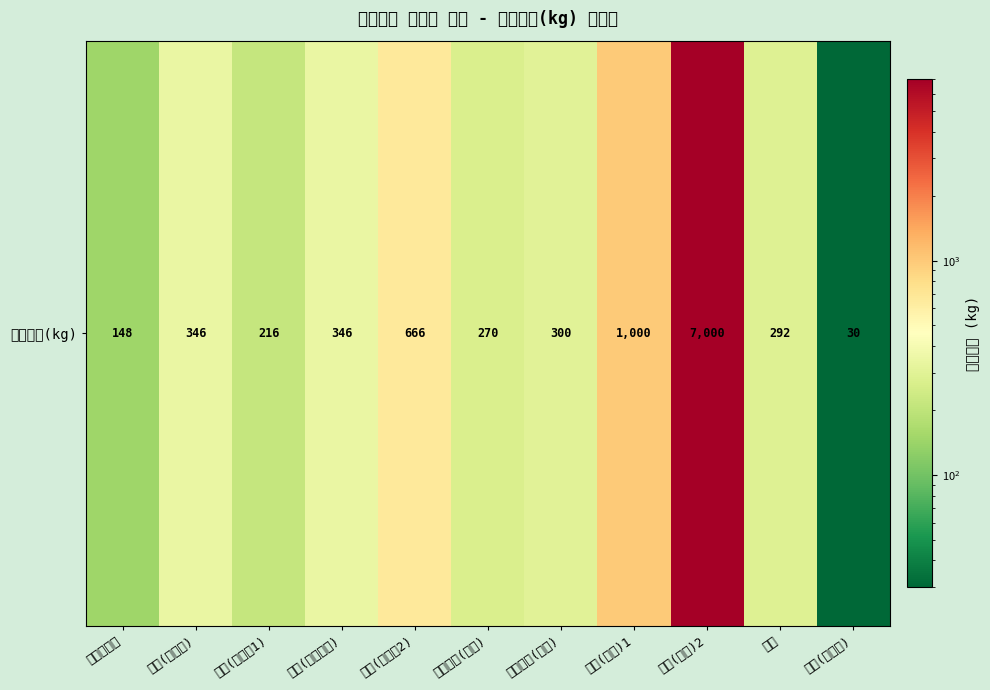

What is the ratio of the value at 청주(아키타) to the value at 과자?

1.2